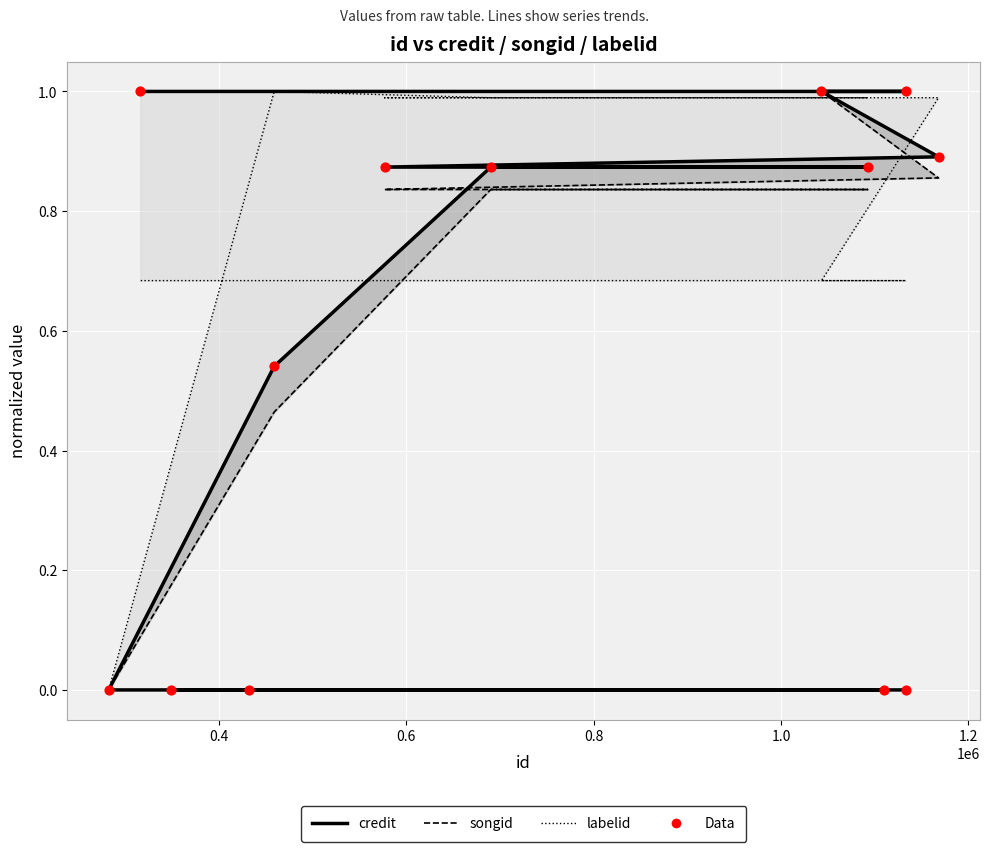

Is the value of labelid at 1.4 greater than the value of songid at 0.2?

Yes